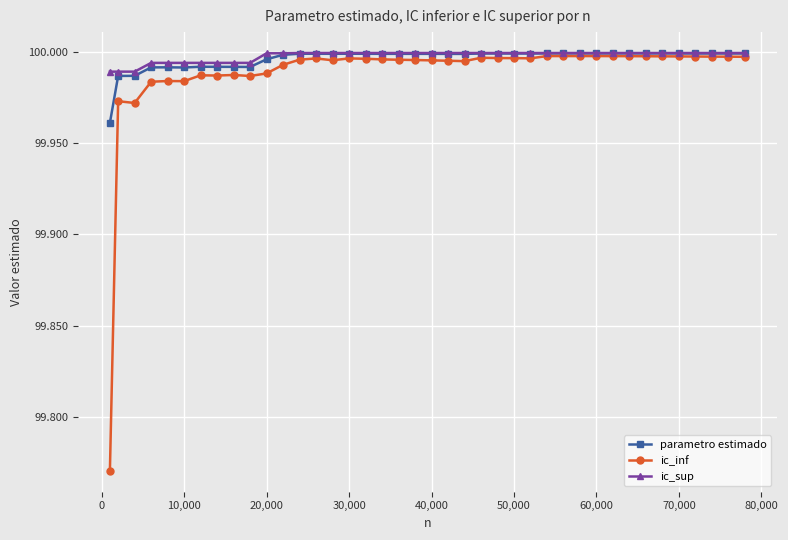

At how many categories does at least one series exceed 99?

40